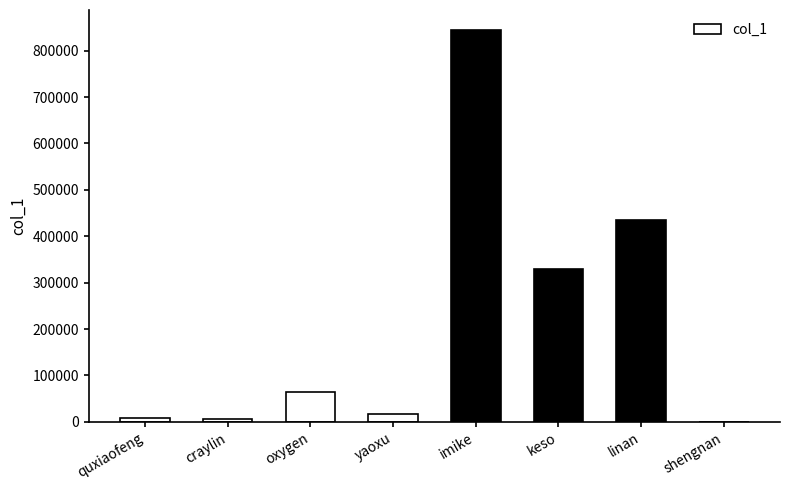

Is it true that the value at linan is 434366?

True